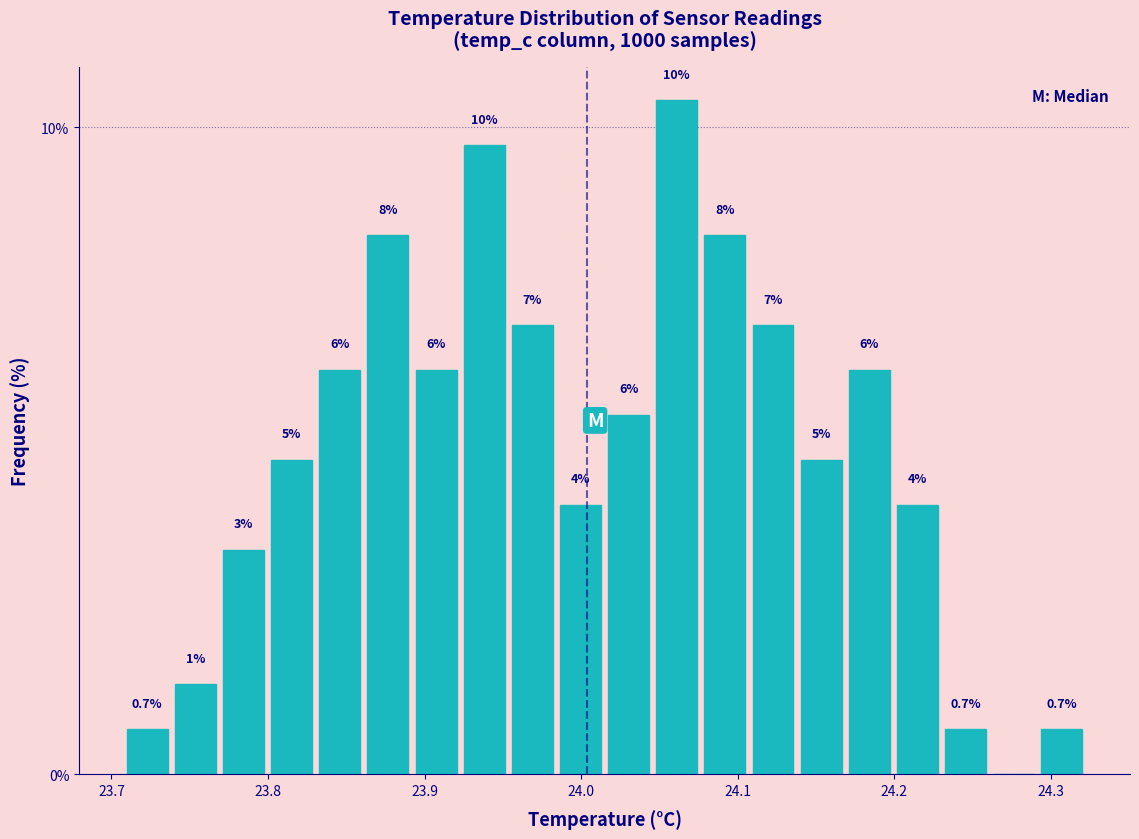

Read against the x-axis, roughly where is the centre of the tallest bar?

24.06